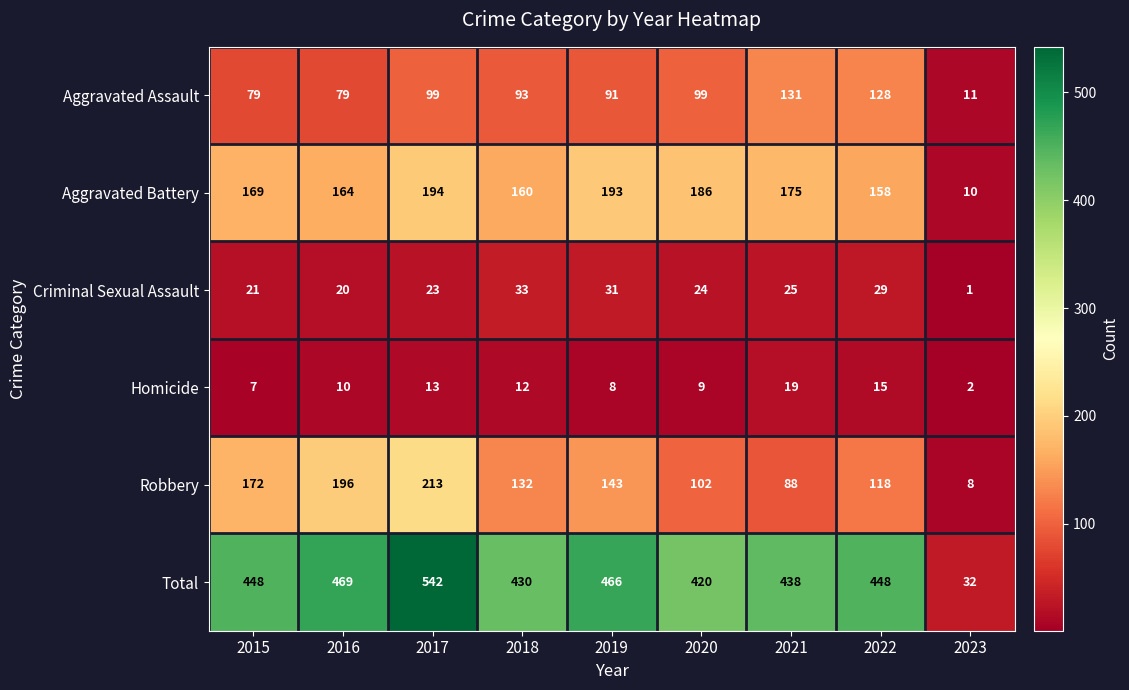

What is the approximate value of Robbery at 2021?

88